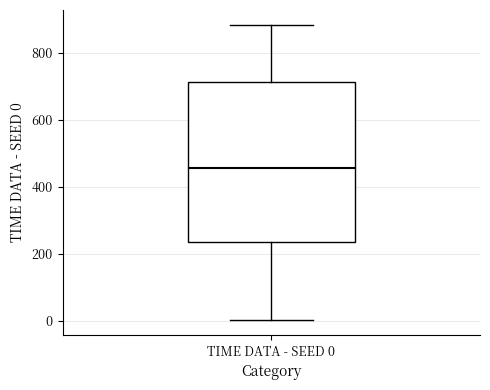

Read this box plot against the y-axis: the position of the median line, the range covered by the box, and the ends of both whiskers. The values are not printed on the chart, so give them approximately, as read against the axis.

median 460, box 240 to 720, whiskers 0 to 880